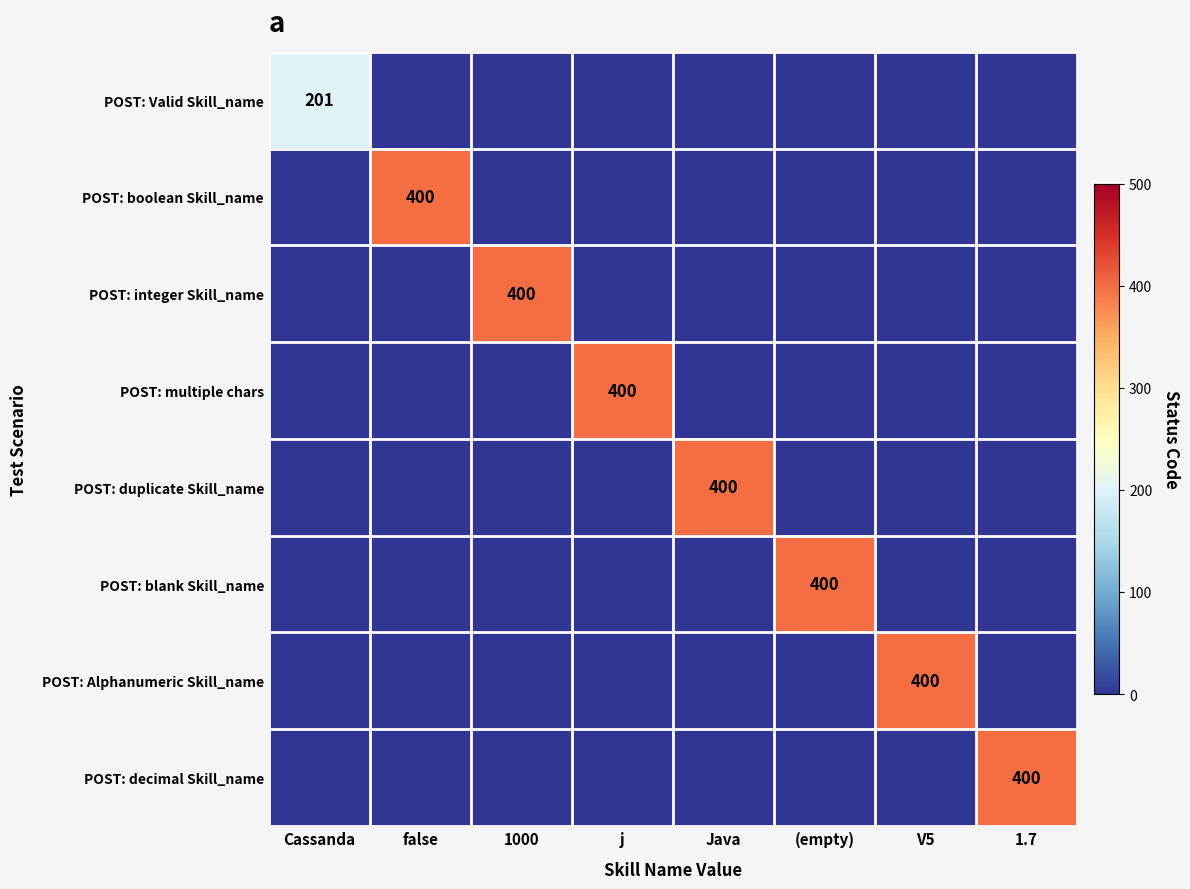

What is the average value of the row_0 series?

25